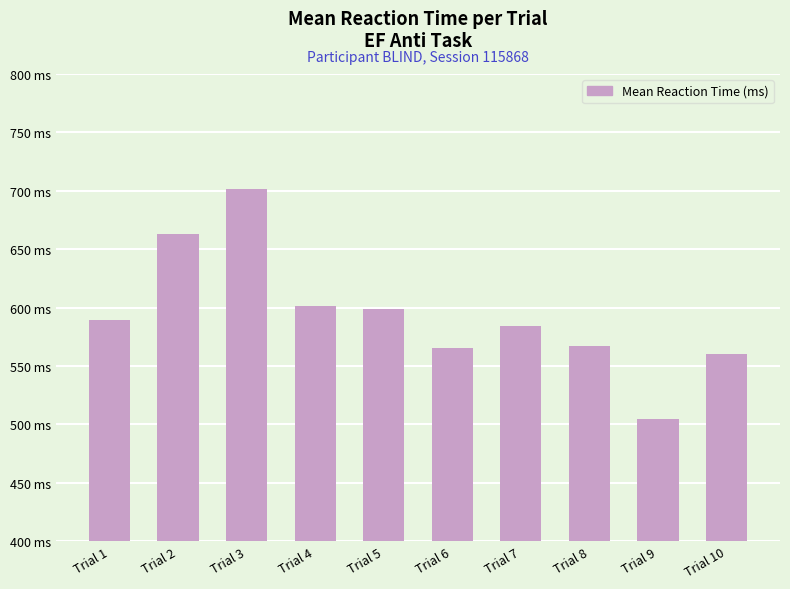

Does the chart contain any negative values?

No